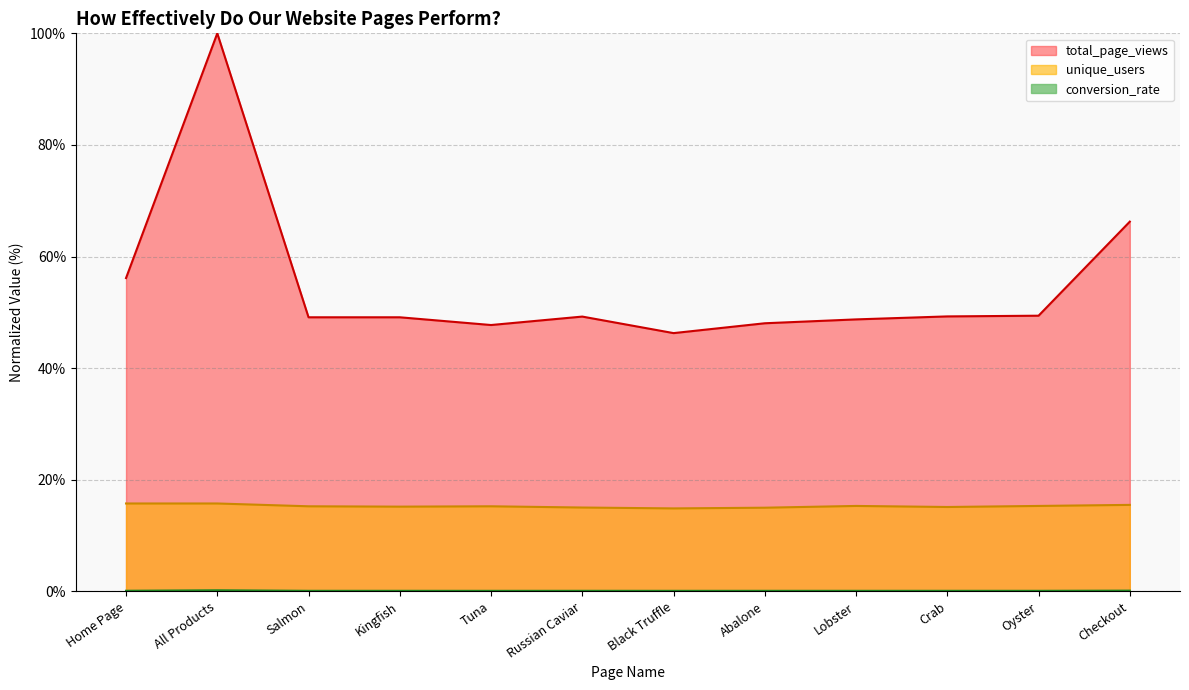

How many data points in total_page_views are above 49?

8